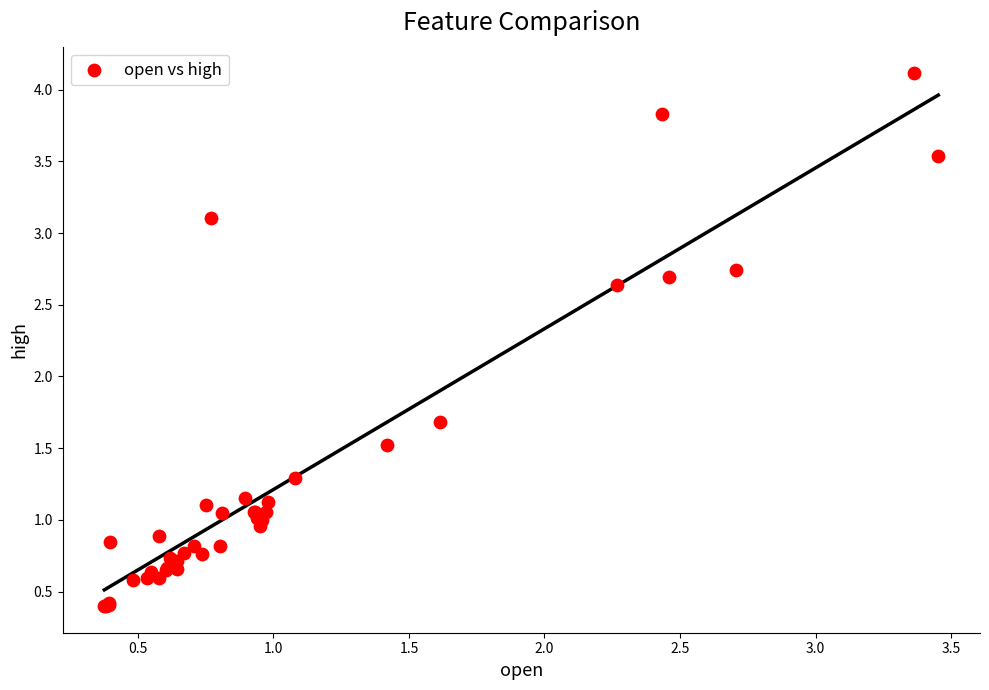

What Y value in the scatter plot is closest to 2?

1.7